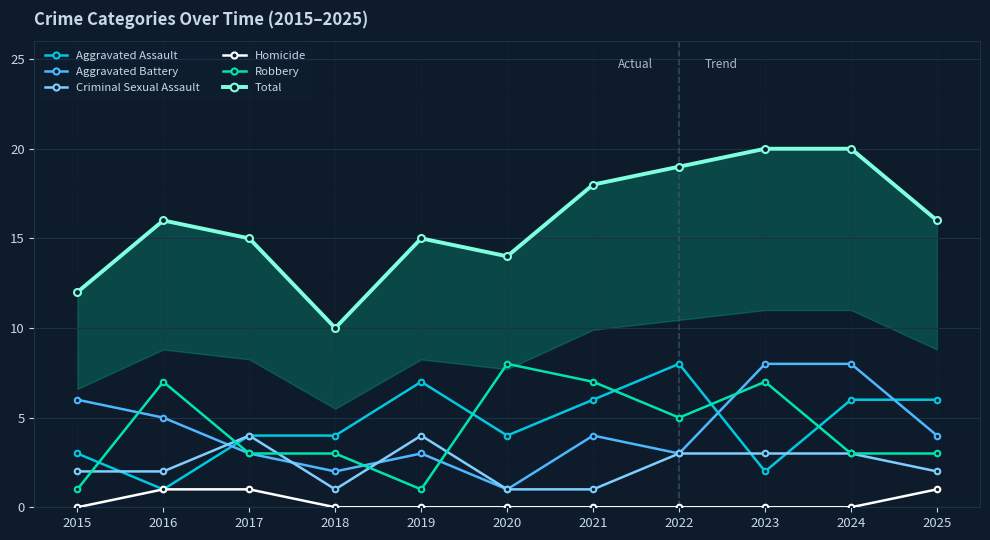

What is the total value across all series at 2021?

36